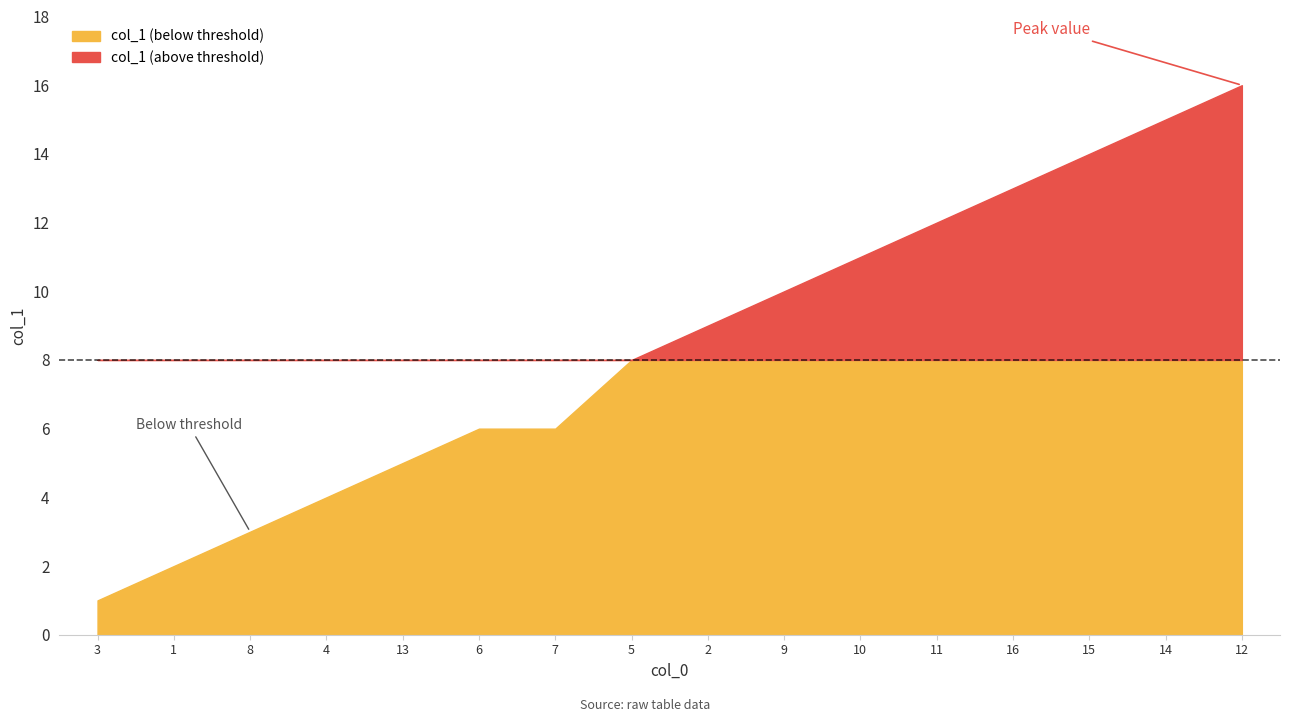

Where is the data nearest to the value 8?

5